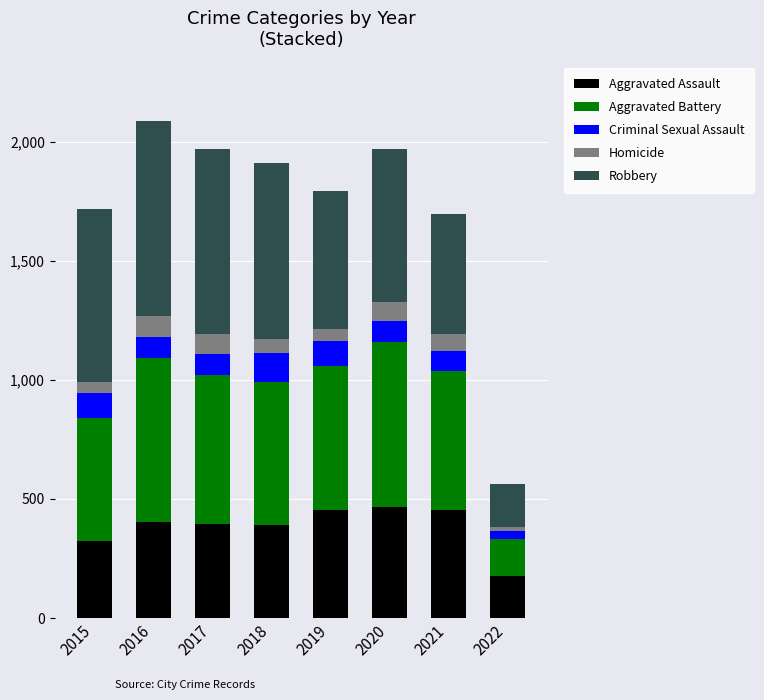

Are the bars grouped side by side (vs. stacked)?

No